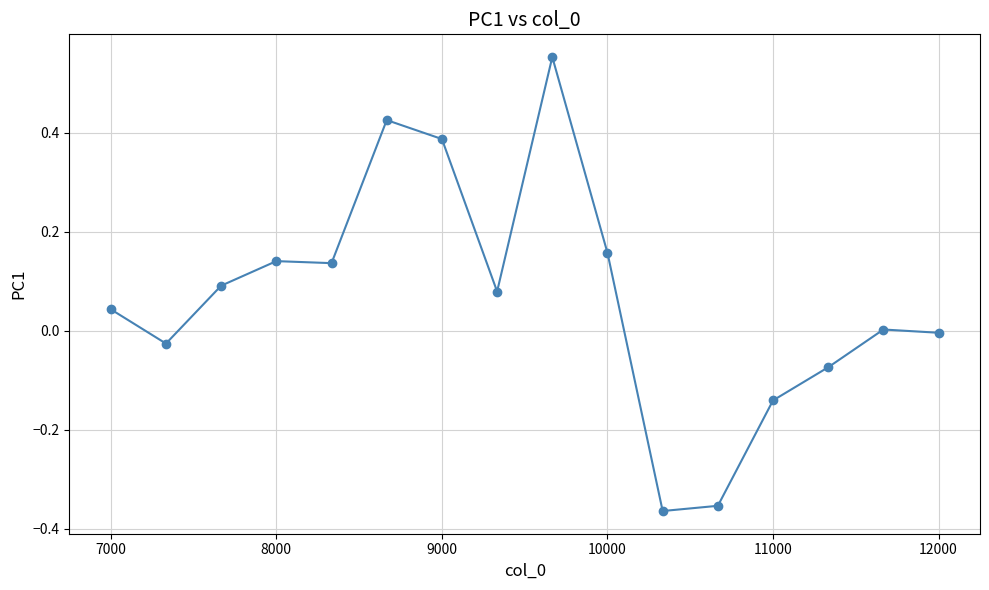

True or false: there are more than 2 points higher than both neighbors.

True